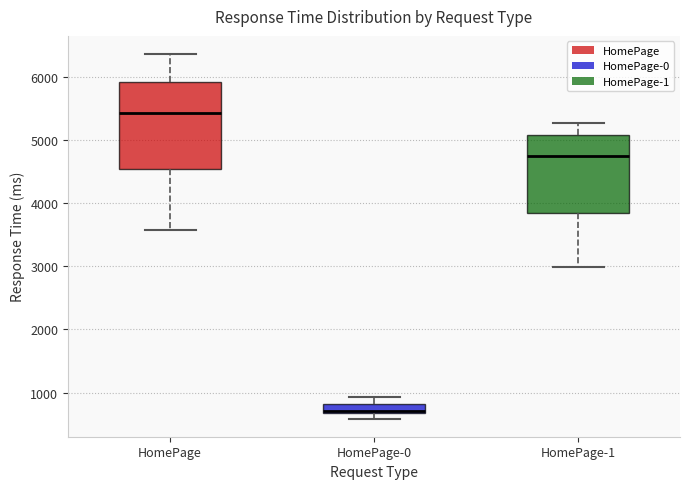

Where is the lower edge of the box for HomePage-1 on the y-axis? The values are not printed on the chart, so give them approximately, as read against the axis.

3800